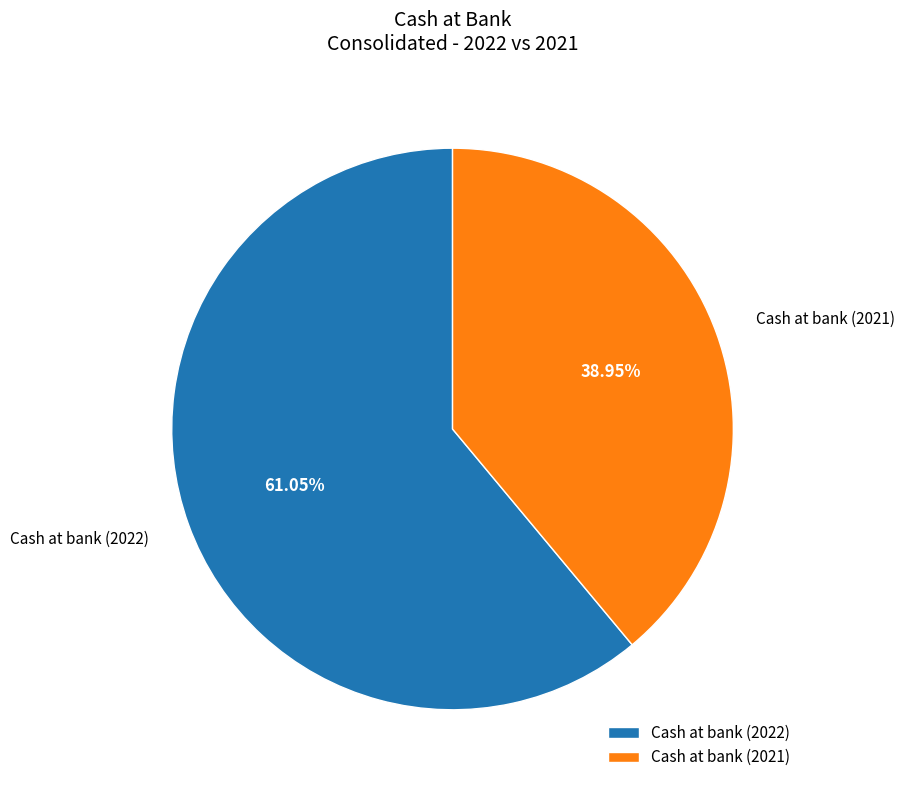

Count the number of slices in the pie.

2